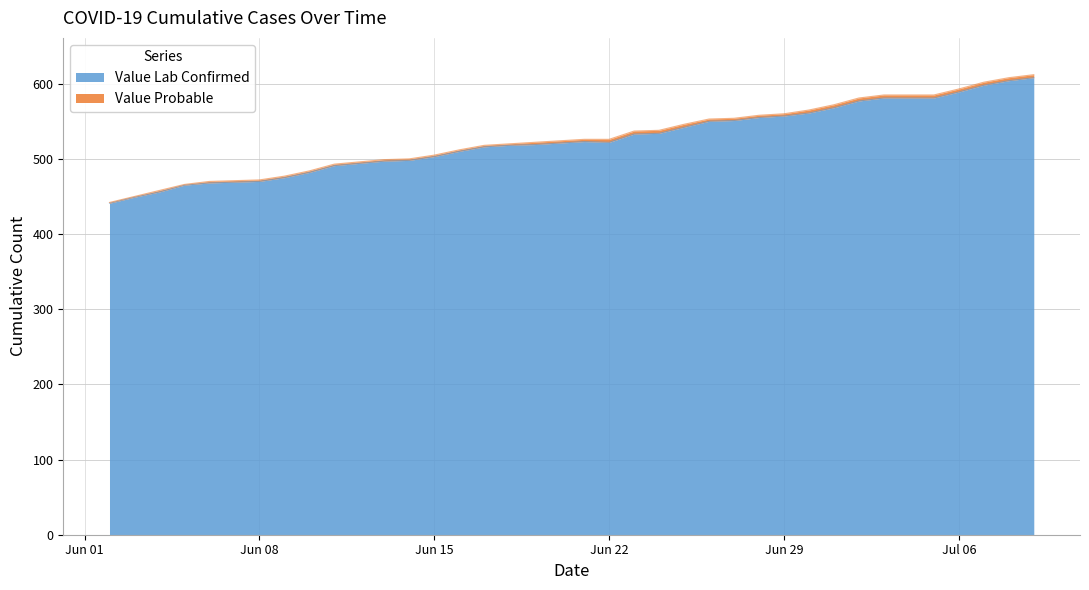

Does the chart display data point markers on the line(s)?

No